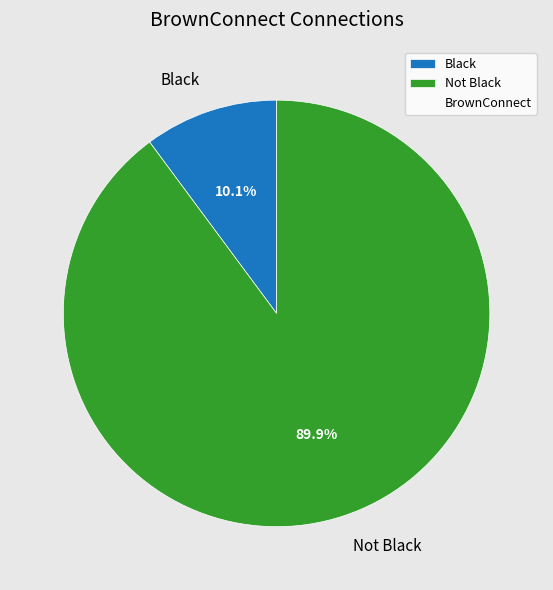

Which has a higher value, Black or Not Black?

Not Black